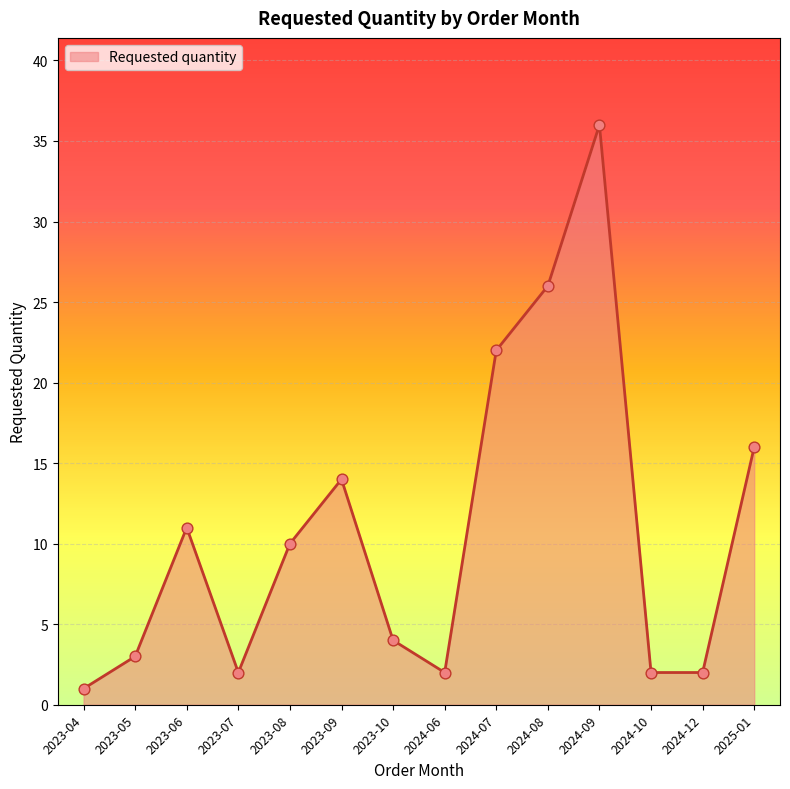

What is the change in value from 2023-08 to 2024-07?

+12